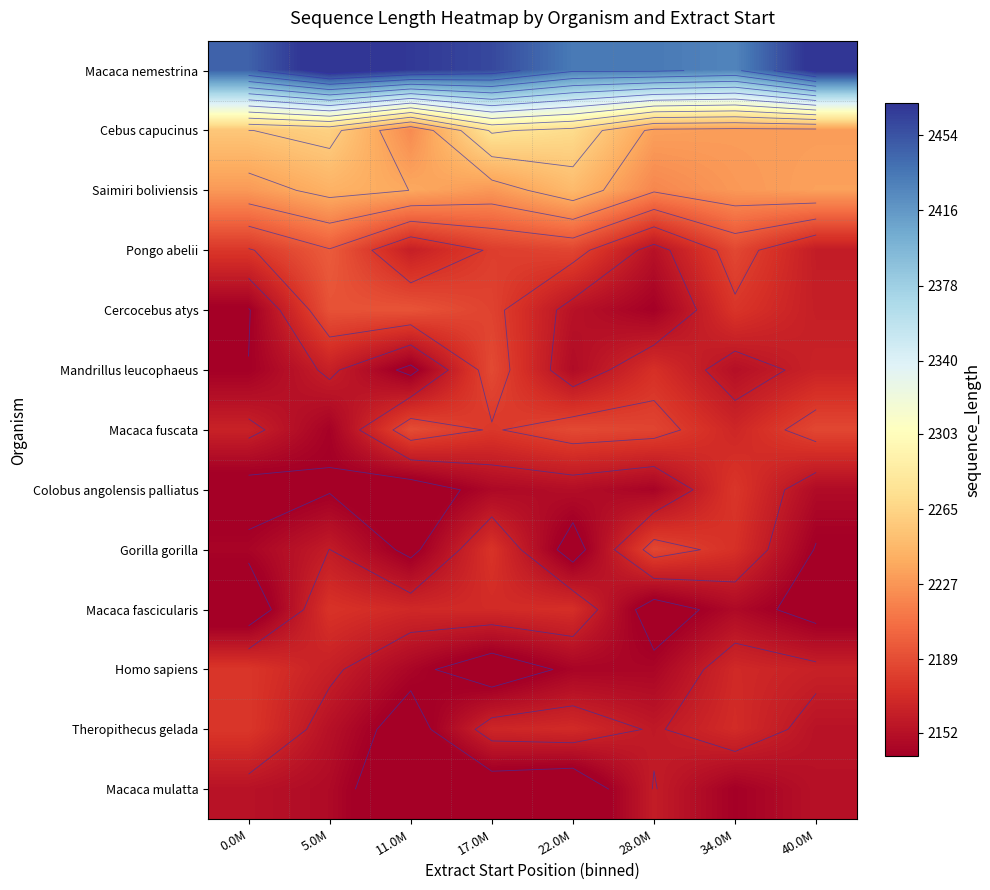

What is the difference between the maximum and minimum values in the Cercocebus atys series?

54.0